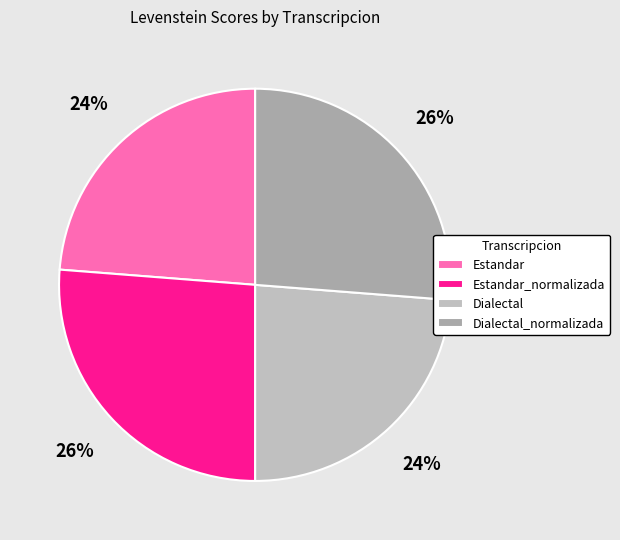

Does Dialectal represent more than half of the total?

No